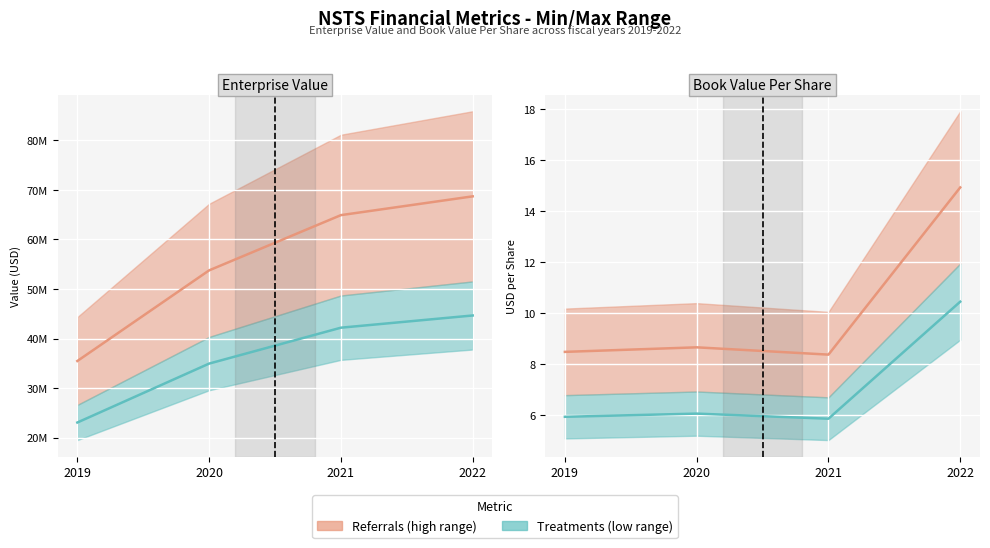

What is the sum of the EnterpriseValue values at 2021 and 2019?

100362958.6